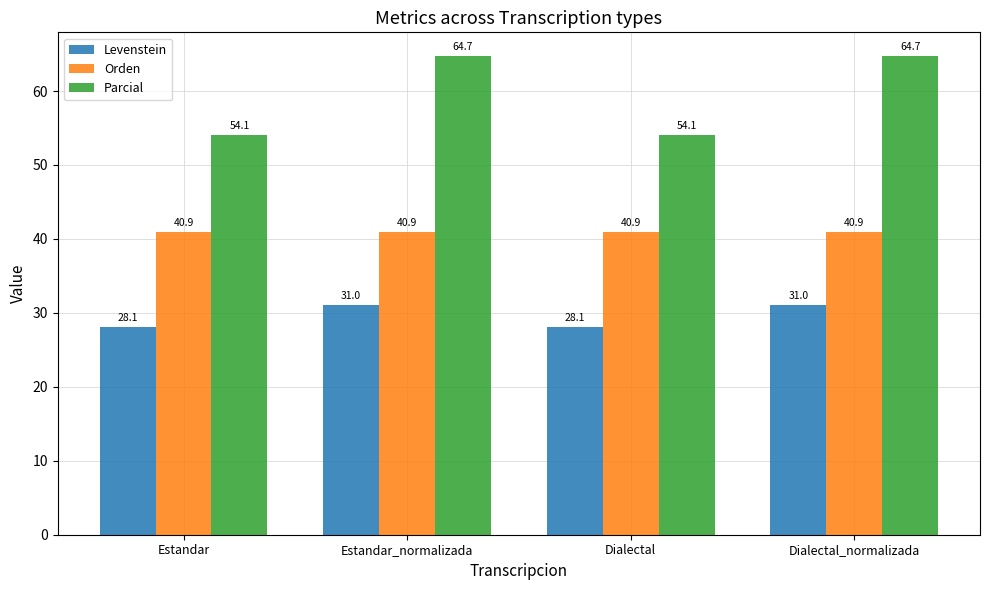

What is the difference between the Parcial values at Dialectal and Dialectal_normalizada?

10.7